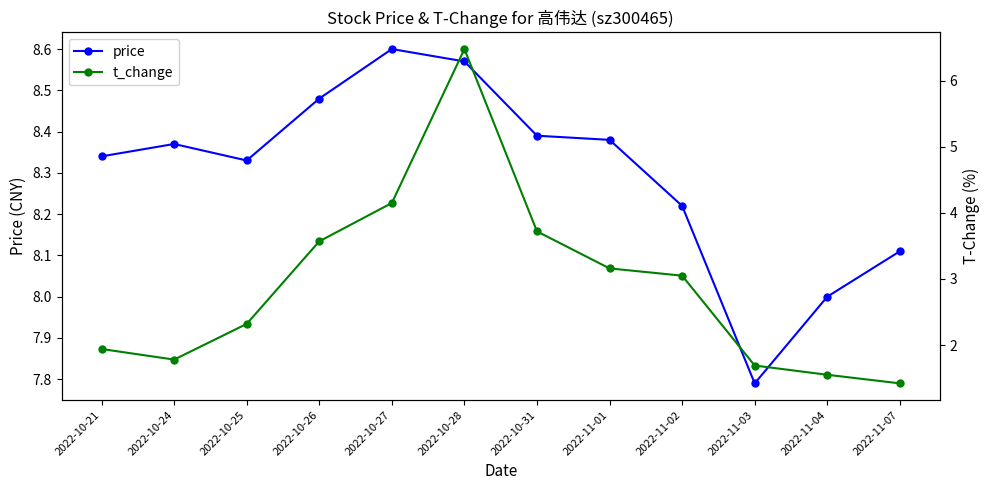

Reading left to right, list all the values displayed in this chart.

price: 2022-10-21=8.3	2022-10-24=8.4	2022-10-25=8.3	2022-10-26=8.5	2022-10-27=8.6	2022-10-28=8.6	2022-10-31=8.4	2022-11-01=8.4	2022-11-02=8.2	2022-11-03=7.8	2022-11-04=8.0	2022-11-07=8.1
t_change: 2022-10-21=1.9	2022-10-24=1.8	2022-10-25=2.3	2022-10-26=3.6	2022-10-27=4.2	2022-10-28=6.5	2022-10-31=3.7	2022-11-01=3.2	2022-11-02=3.0	2022-11-03=1.7	2022-11-04=1.6	2022-11-07=1.4